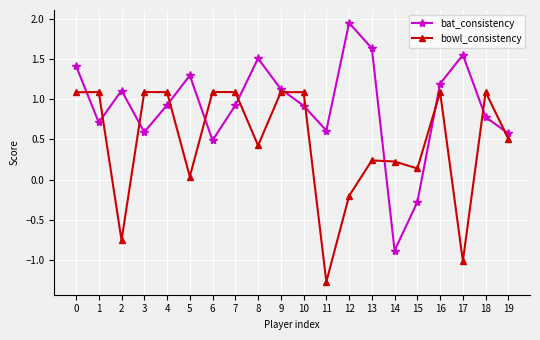

How many intersections are there between bowl_consistency and bat_consistency?

12